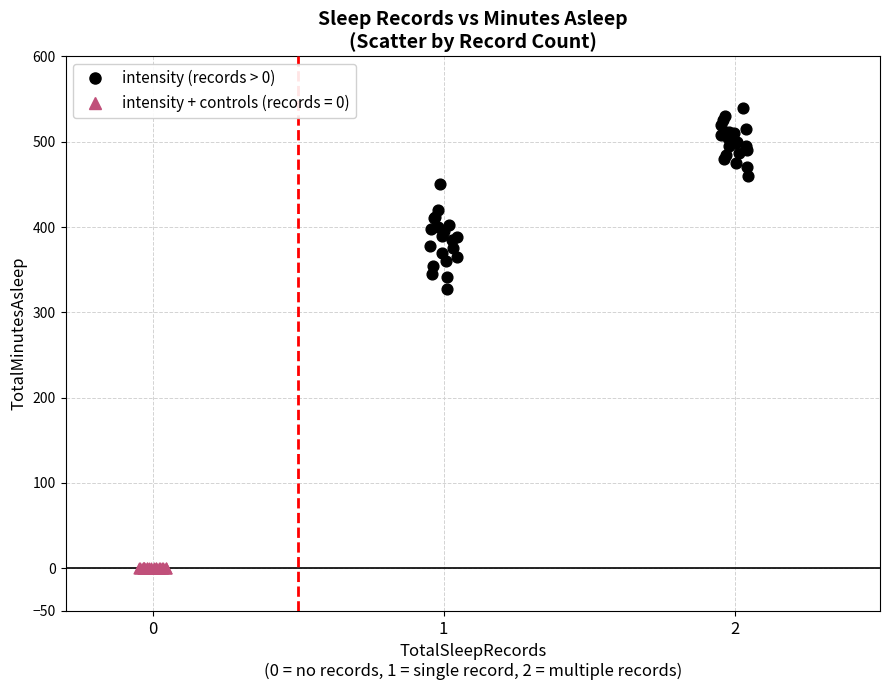

Which series contains the highest Y value?

intensity (records > 0)